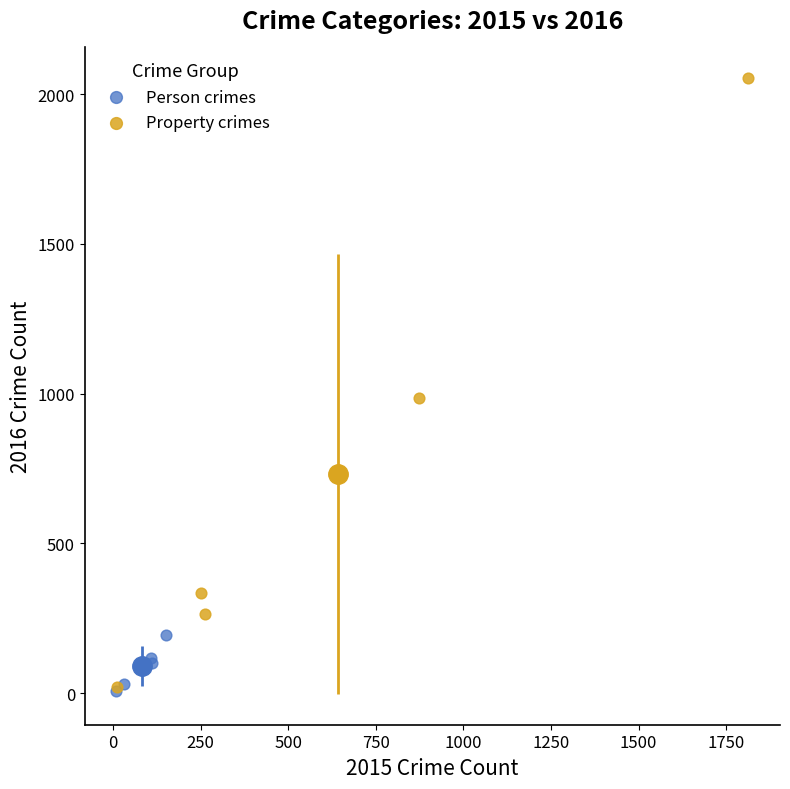

Which series reaches the maximum Y coordinate?

Property crimes